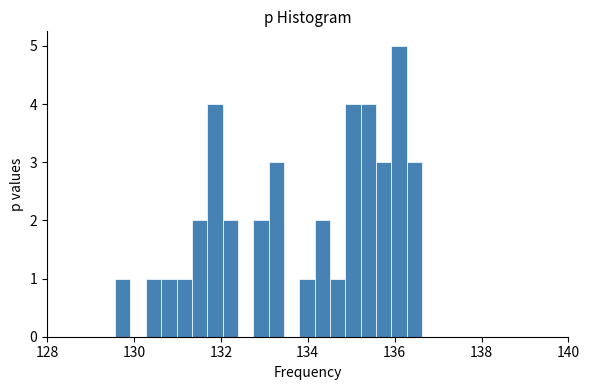

Around what value on the x-axis is the tallest bar? Give the approximate position of its centre, as read against the axis.

136.2